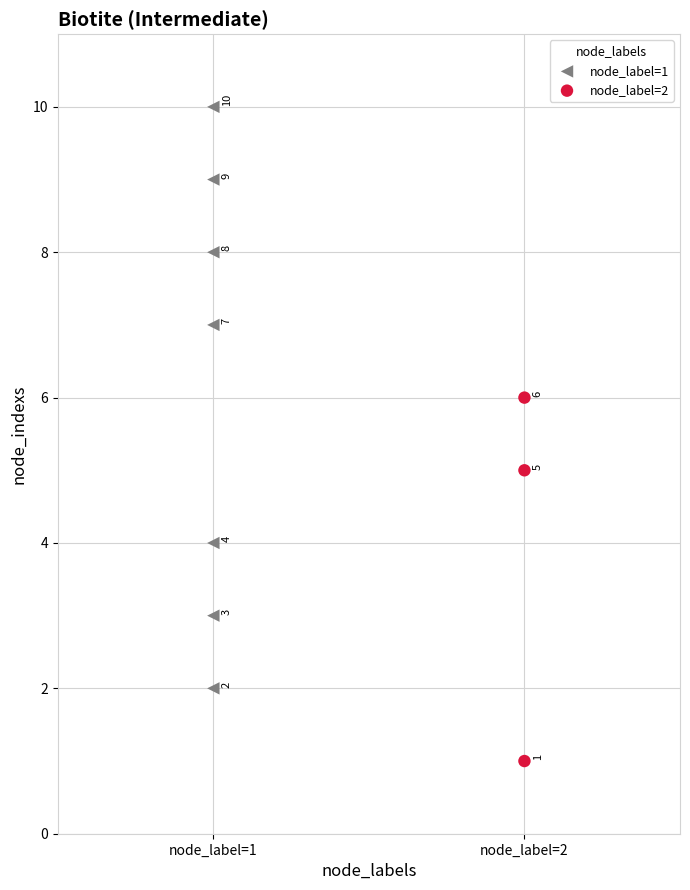

Which series has the largest Y range (max minus min)?

node_label=1